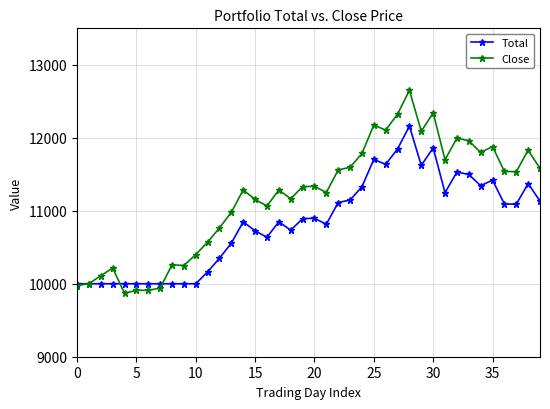

What is the minimum value for Total?

9999.6